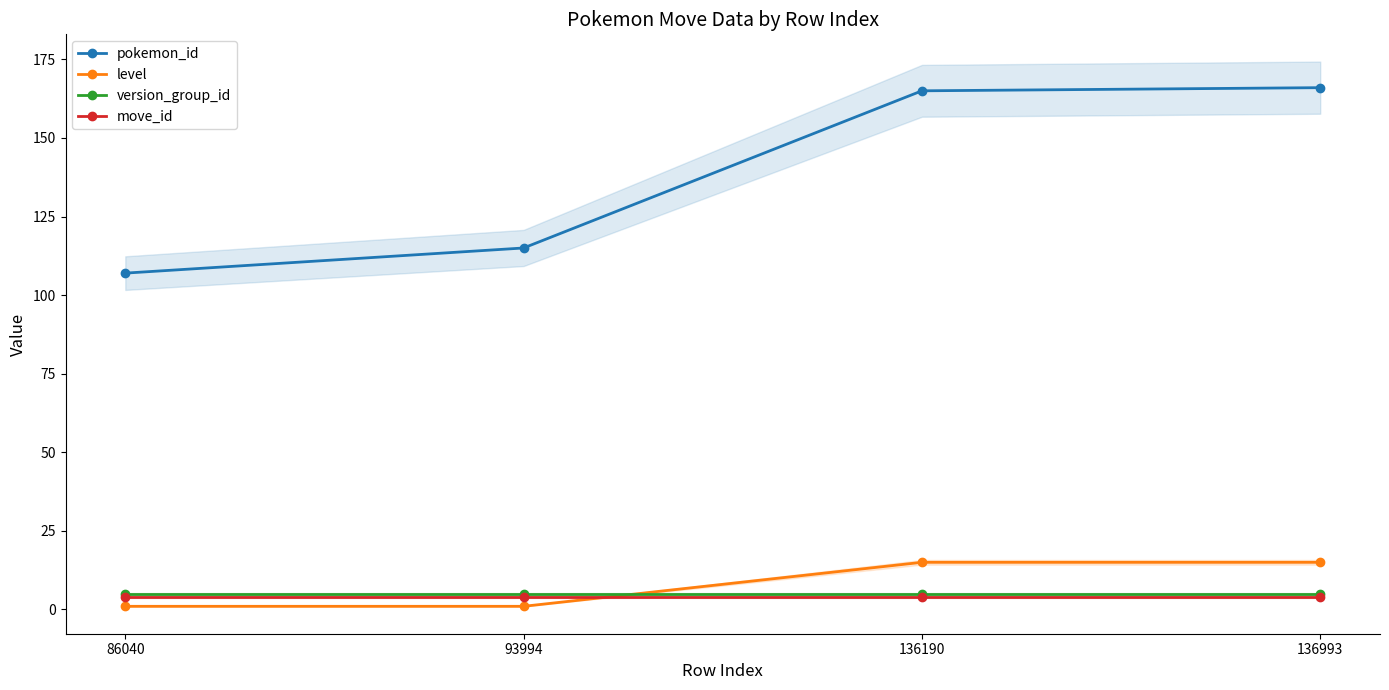

At 136993, list the series in order from largest to smallest.

pokemon_id, level, version_group_id, move_id